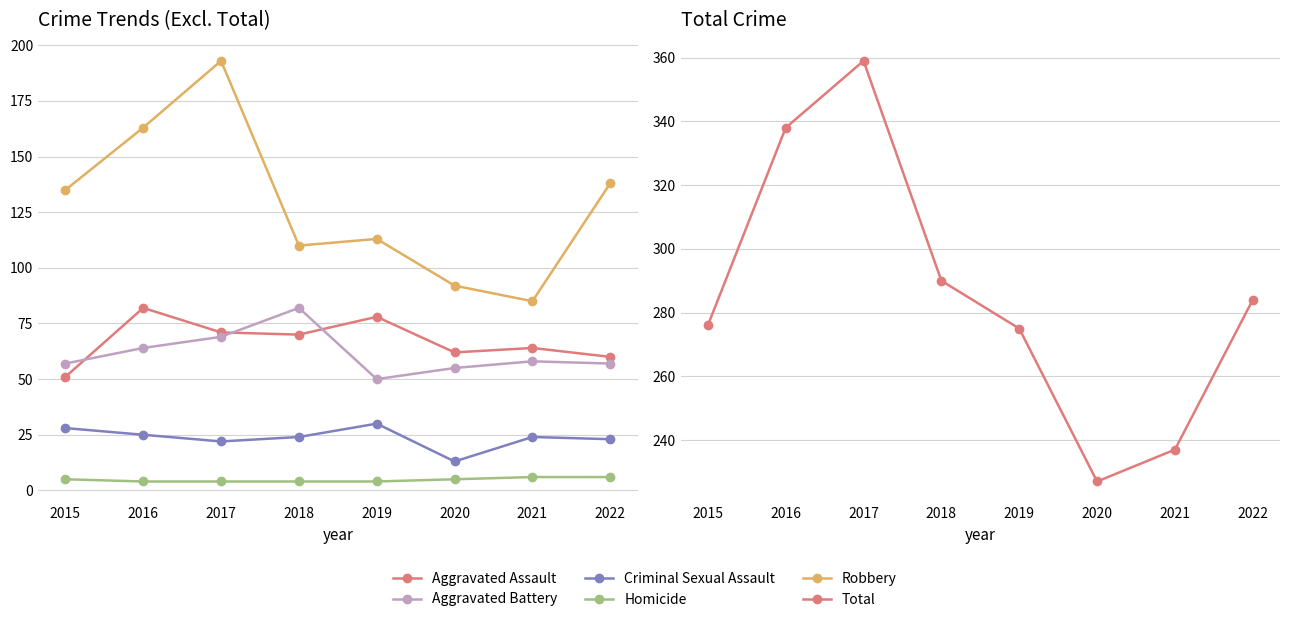

True or false: Aggravated Battery and Robbery cross at least once.

False